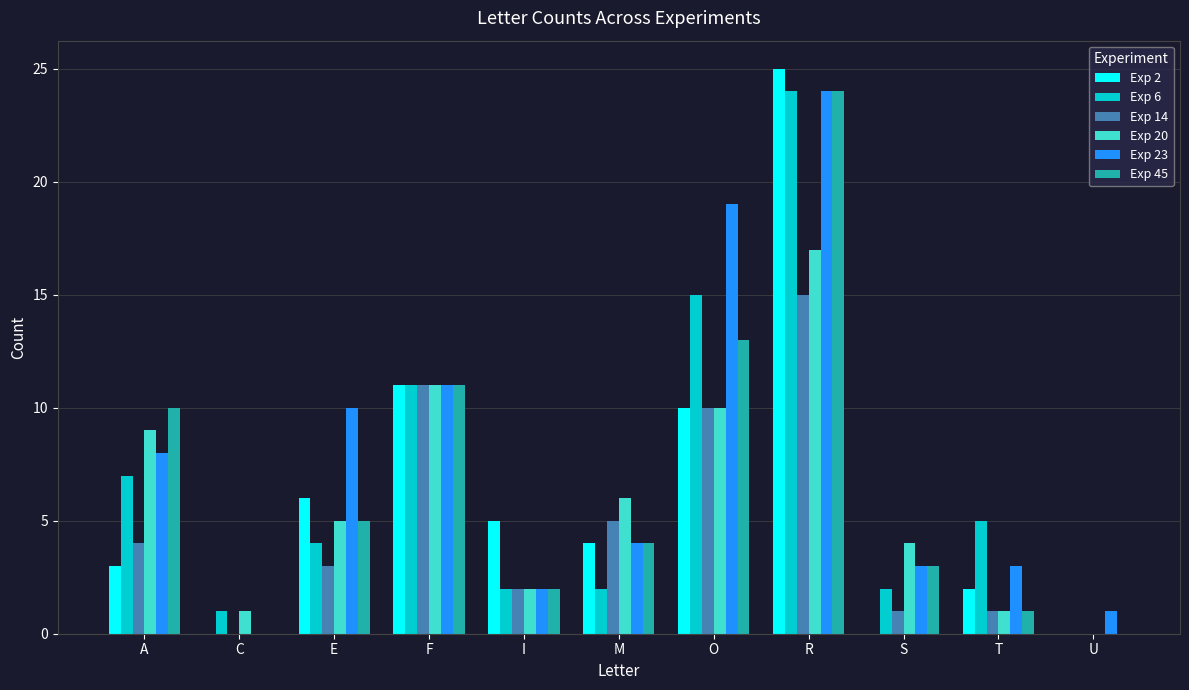

Where does the Exp 2 series first go above 4?

E